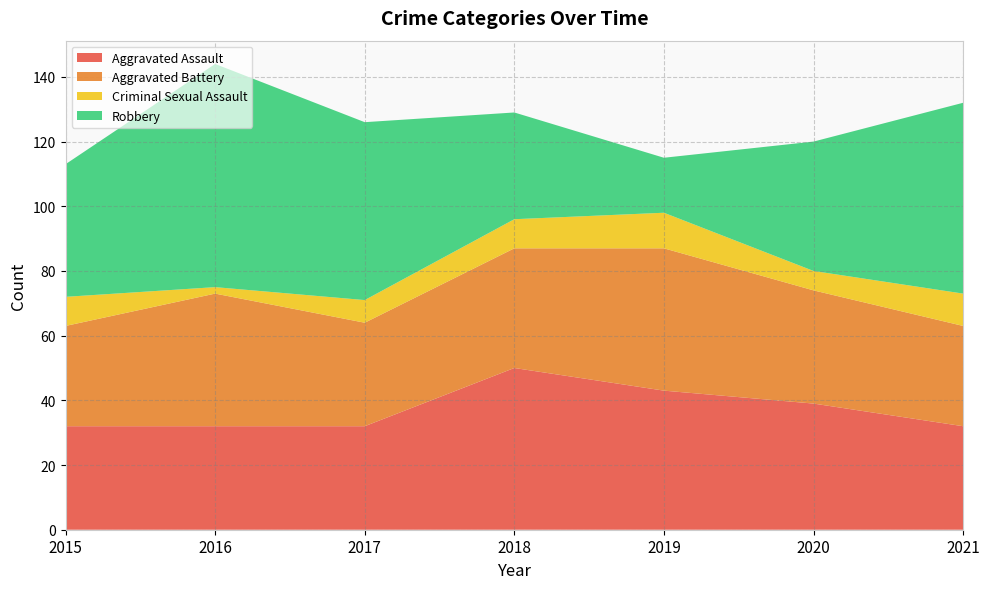

Reading left to right, transcribe all the data shown in this chart.

Aggravated Assault: 2015=32	2016=32	2017=32	2018=50	2019=43	2020=39	2021=32
Aggravated Battery: 2015=31	2016=41	2017=32	2018=37	2019=44	2020=35	2021=31
Criminal Sexual Assault: 2015=9	2016=2	2017=7	2018=9	2019=11	2020=6	2021=10
Robbery: 2015=41	2016=69	2017=55	2018=33	2019=17	2020=40	2021=59